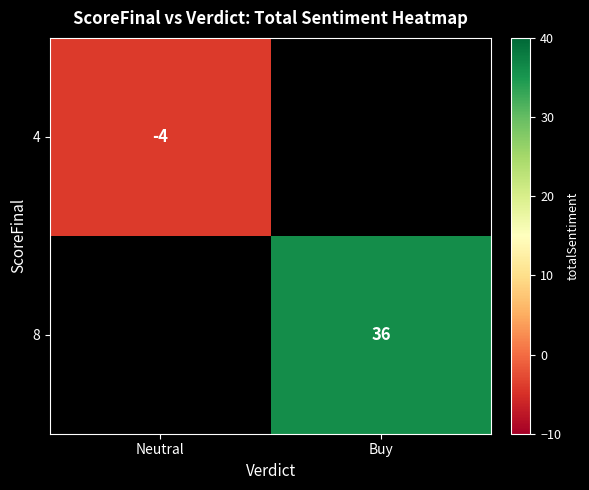

True or false: 8 has a value of 11 at Buy.

False